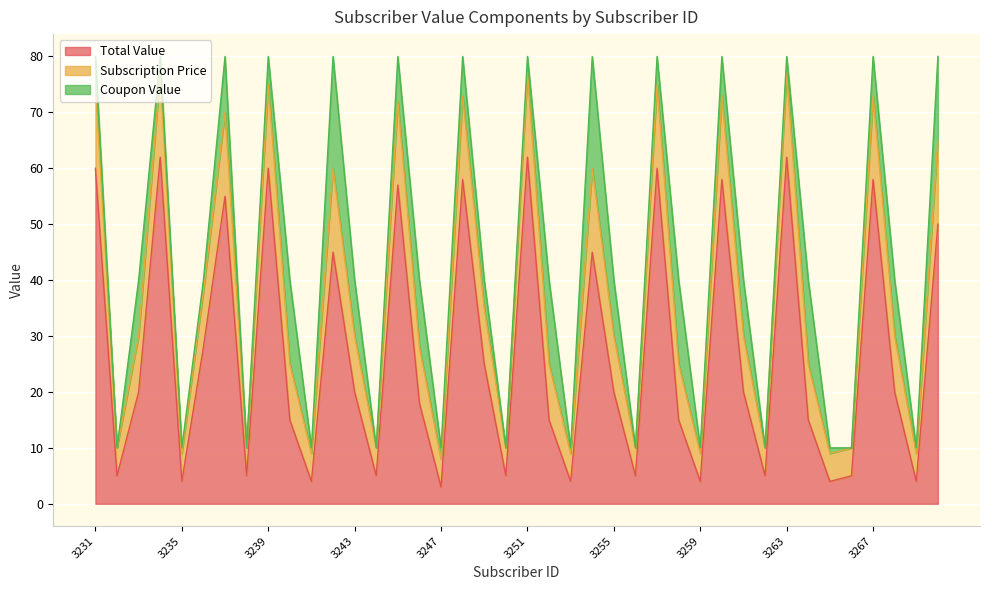

Count the Subscription Price values in the range 10 to 80.

40